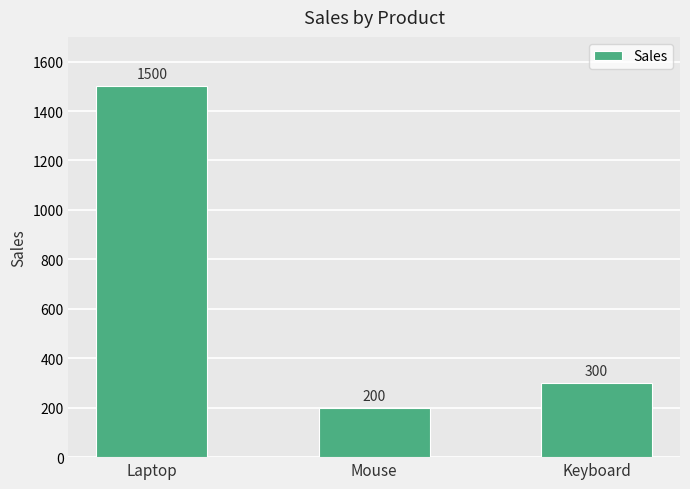

Reading left to right, what are all the values shown in this chart?

Laptop=1500	Mouse=200	Keyboard=300